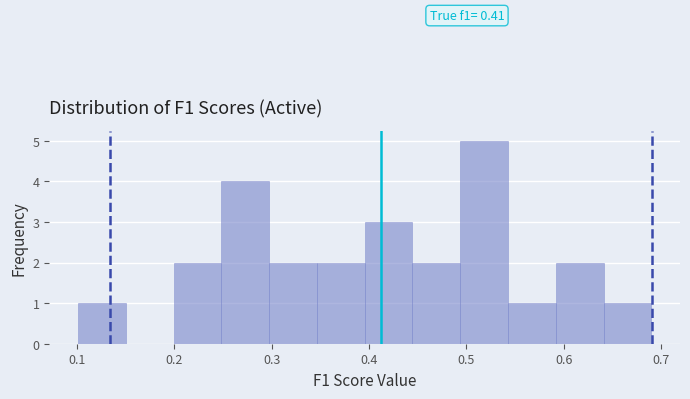

Which range on the x-axis has the tallest bar?

0.49 to 0.54